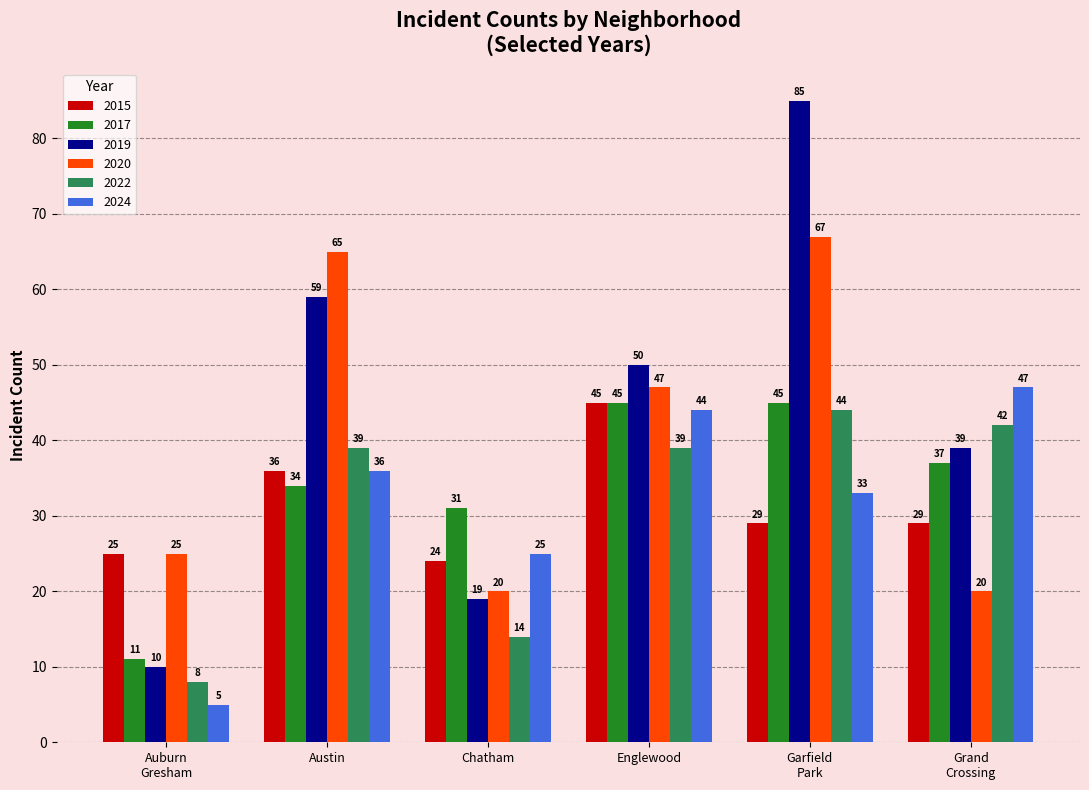

What are all the series names shown in the legend?

2015, 2017, 2019, 2020, 2022, 2024